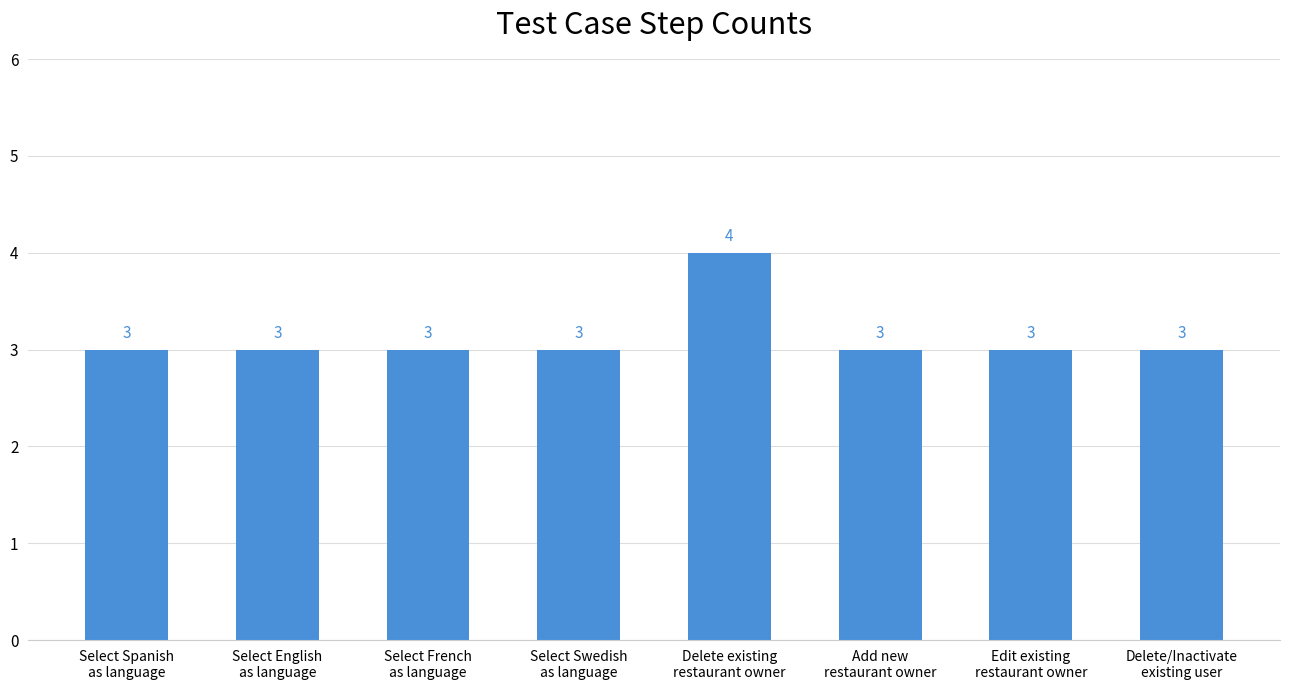

Count the values in the range 3 to 4.

8